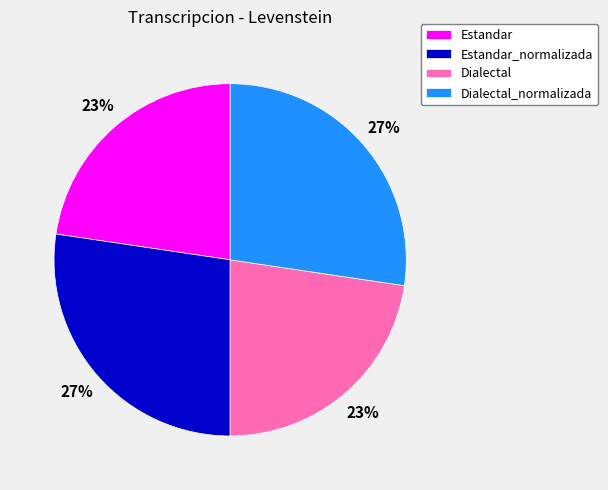

Does any single category account for the majority?

No